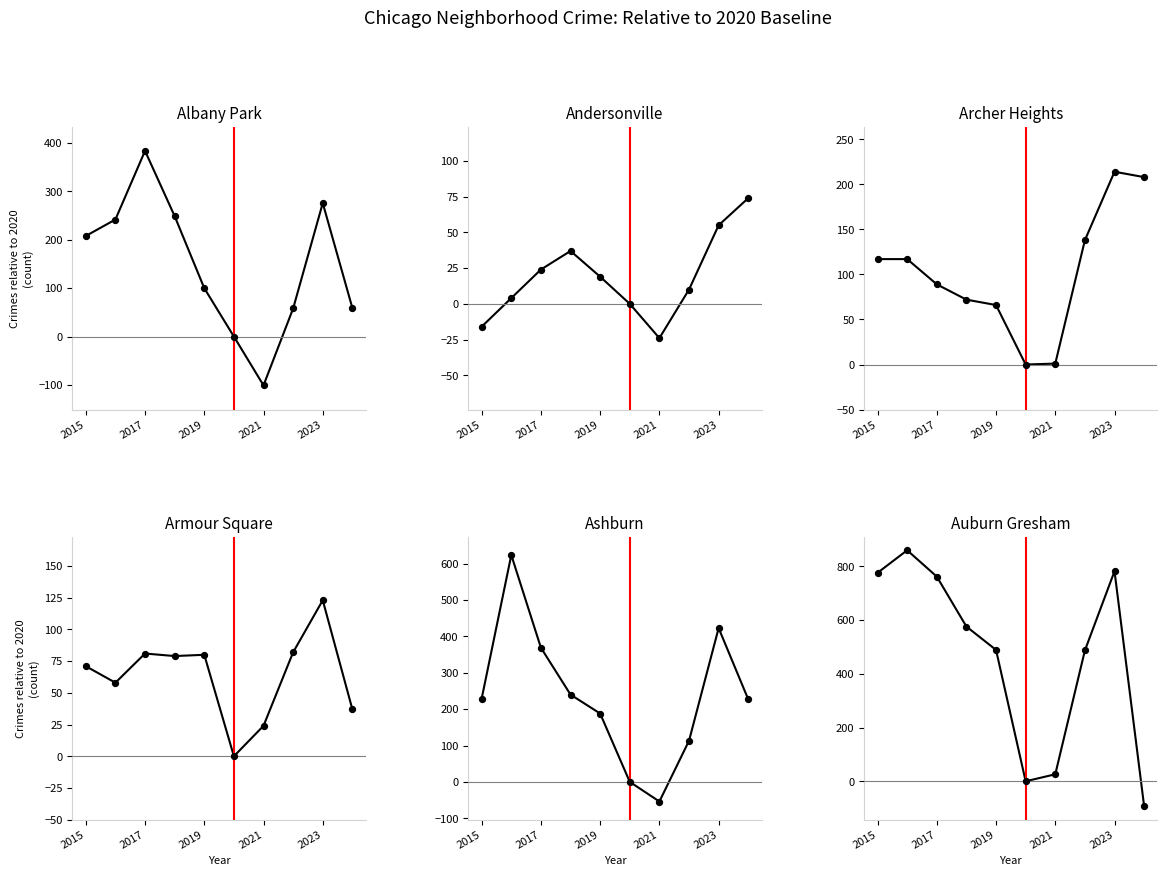

At how many categories does at least one series exceed 543?

5